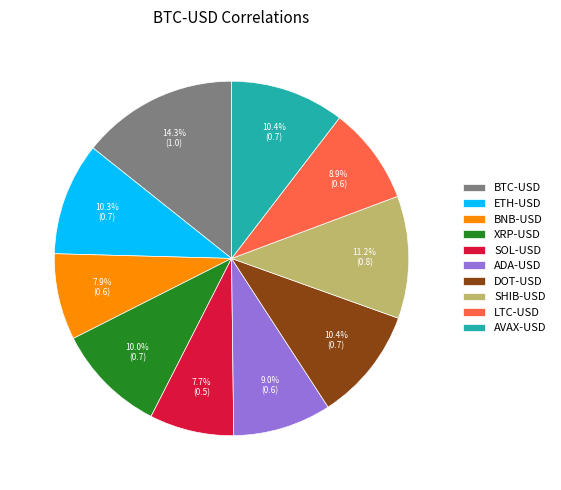

Is BTC-USD the majority of the pie?

No